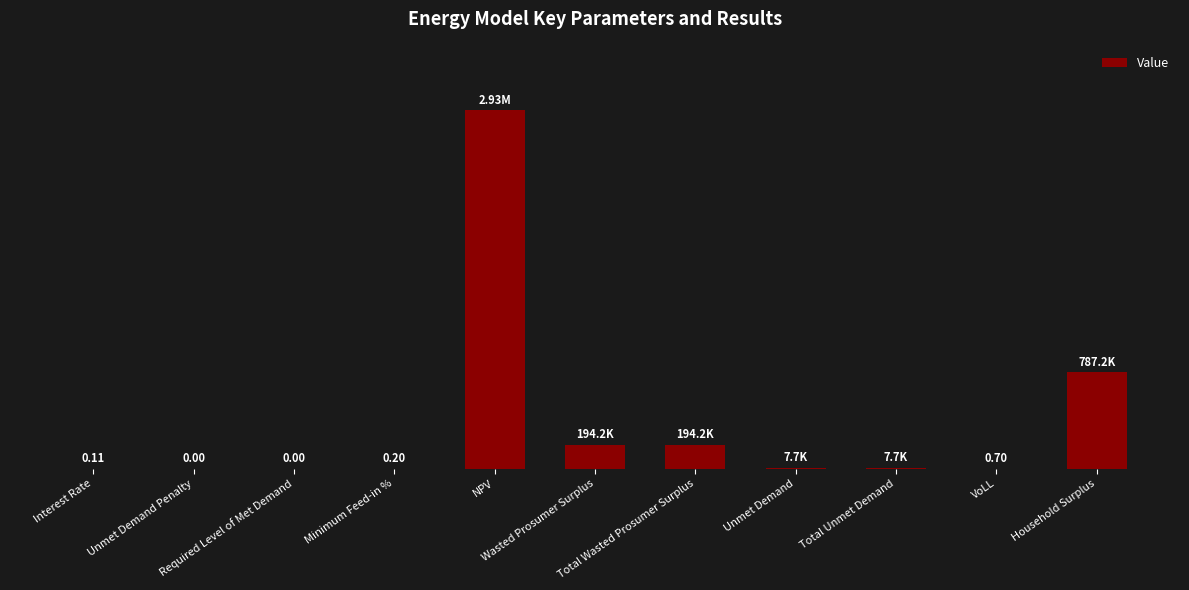

Reading left to right, what are all the values shown in this chart?

Interest Rate=0.1	Unmet Demand Penalty=0.0	Required Level of Met Demand=0.0	Minimum Feed-in %=0.2	NPV=2927939.2	Wasted Prosumer Surplus=194181.3	Total Wasted Prosumer Surplus=194181.3	Unmet Demand=7661.7	Total Unmet Demand=7661.7	VoLL=0.7	Household Surplus=787154.8